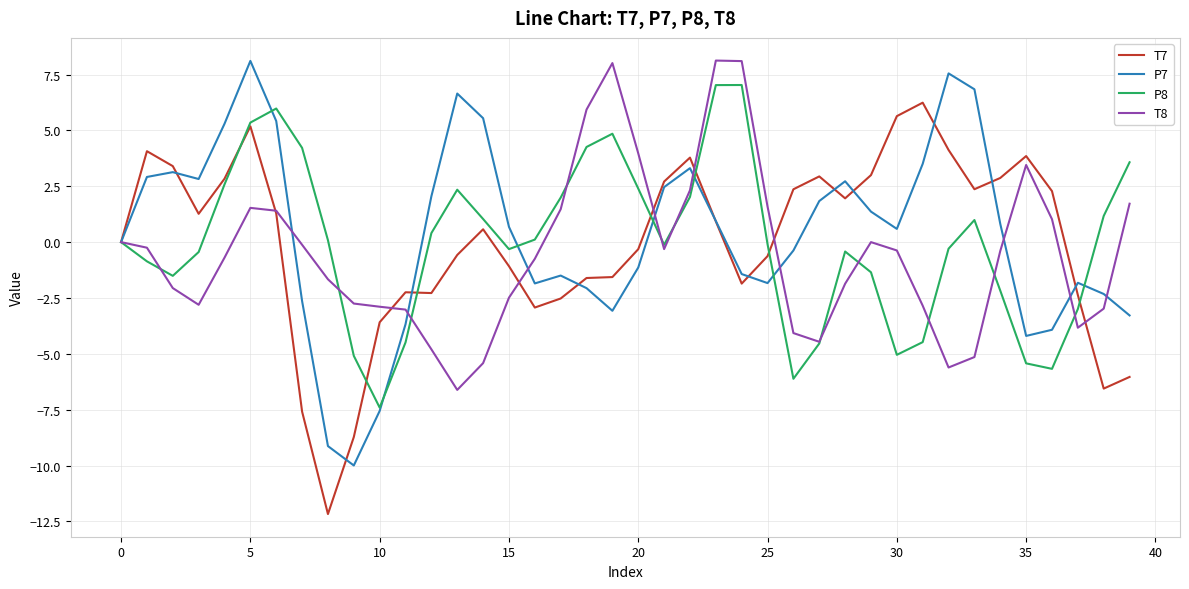

What is the average value of the T8 series?

-0.5